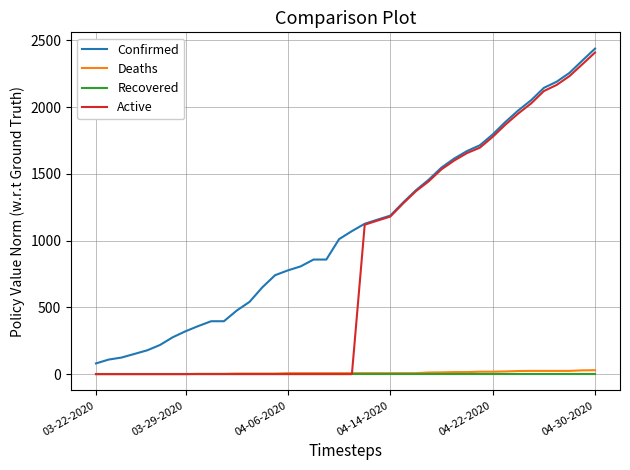

Which series has the widest spread of values?

Active